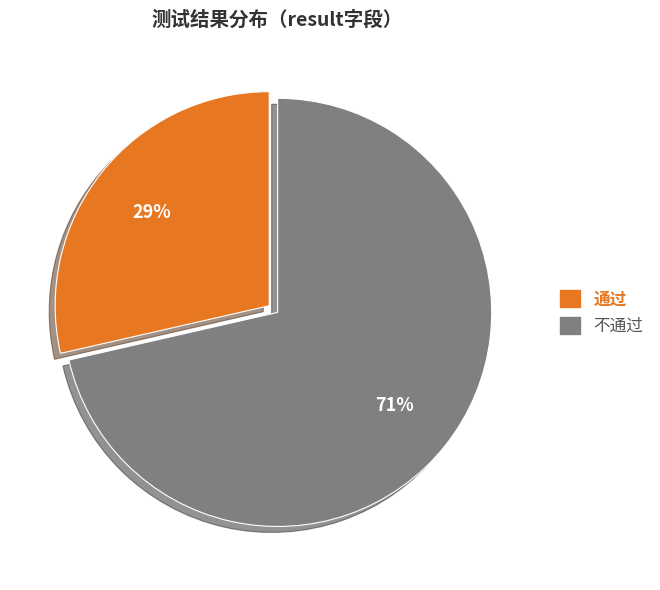

The 通过 slice represents 29% of the pie. True or false?

True